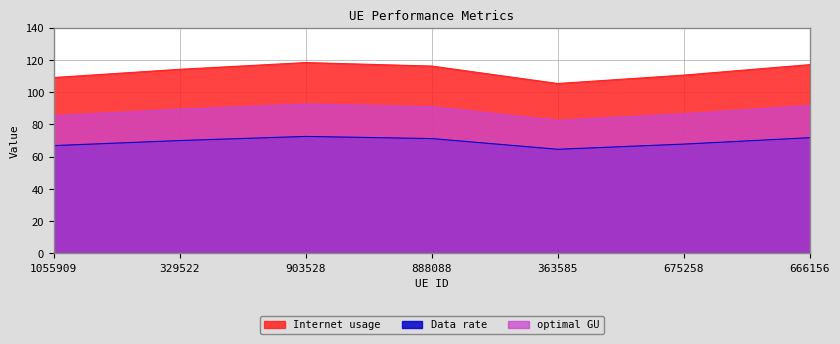

What position from the right is 329522?

6